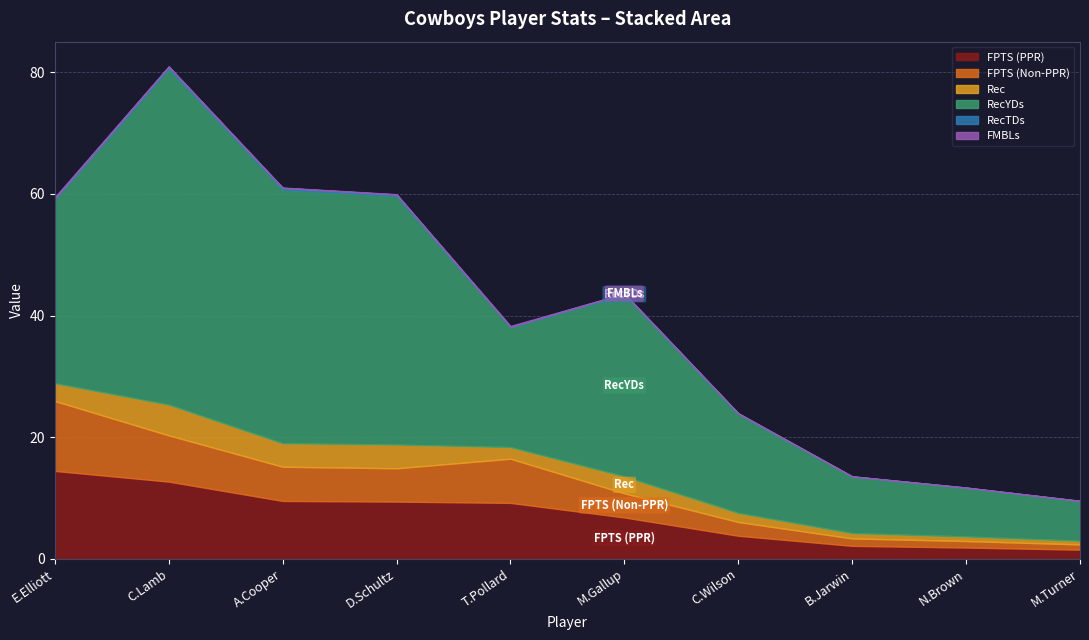

What is the maximum value shown in the chart?

55.3